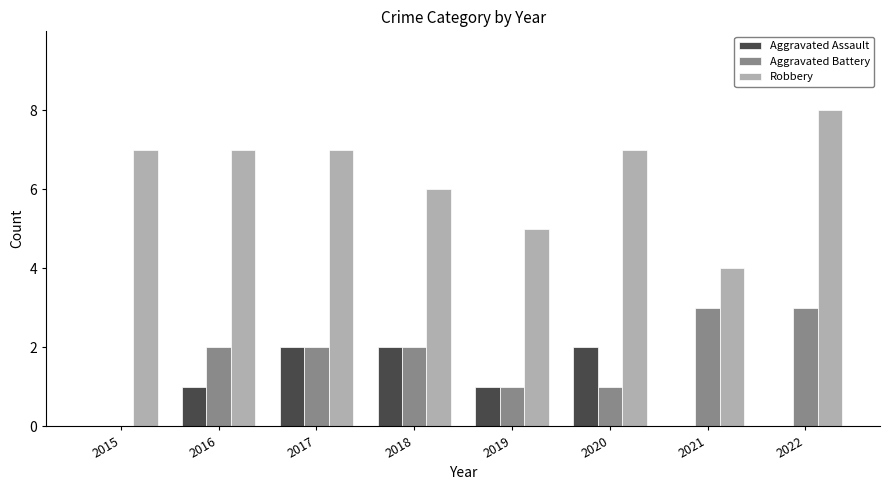

What is the maximum value for Robbery?

8